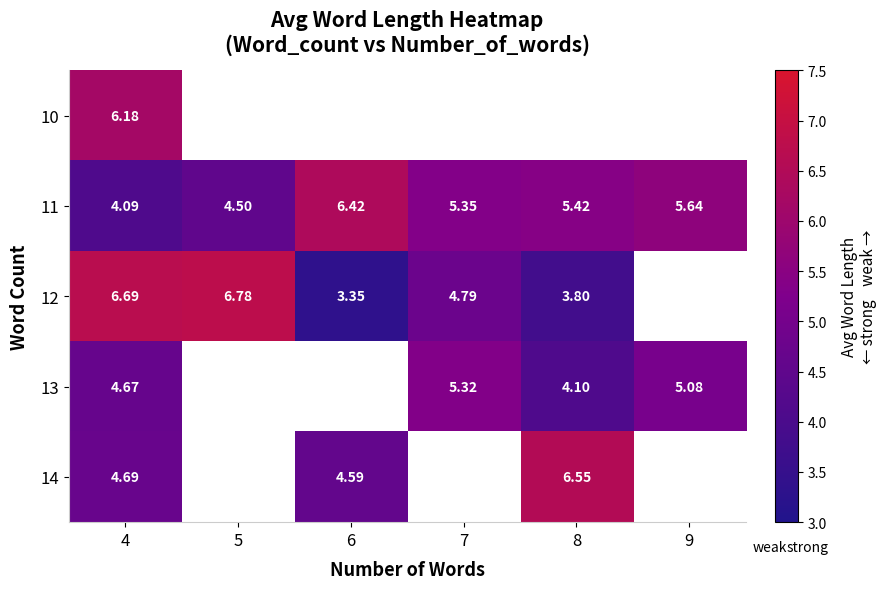

Is the value of 14 at 6 greater than the value of 12 at 8?

Yes